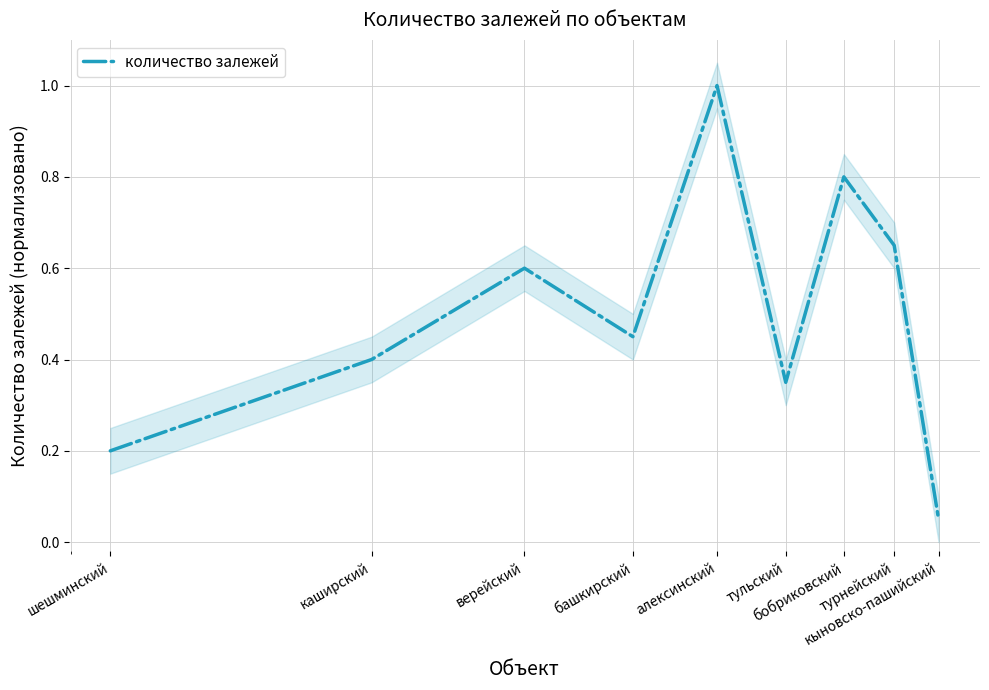

Count the number of categories in the chart.

9